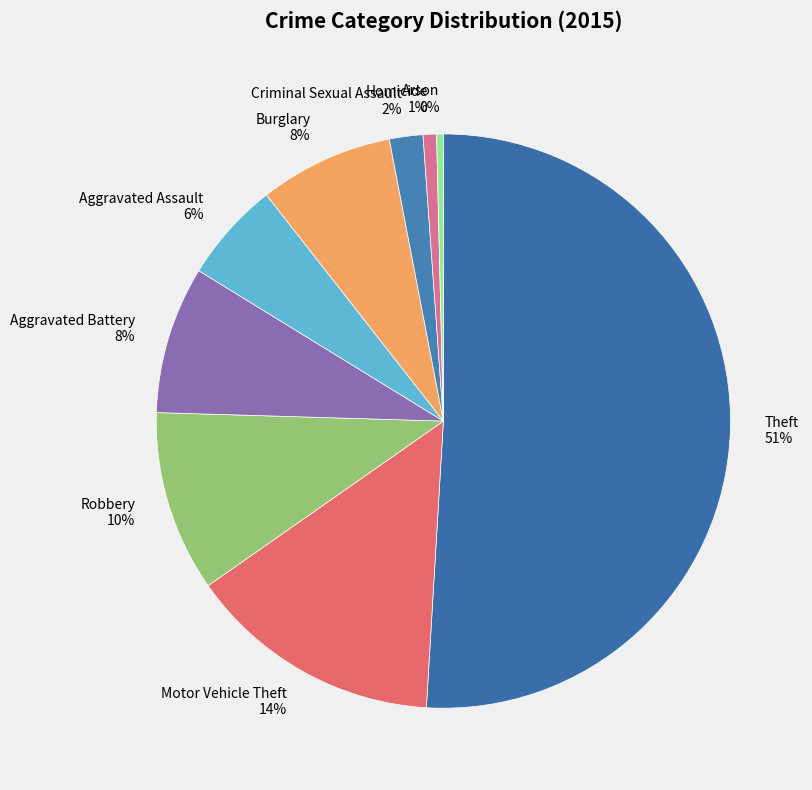

Is it true that Burglary is 16% of the pie?

False